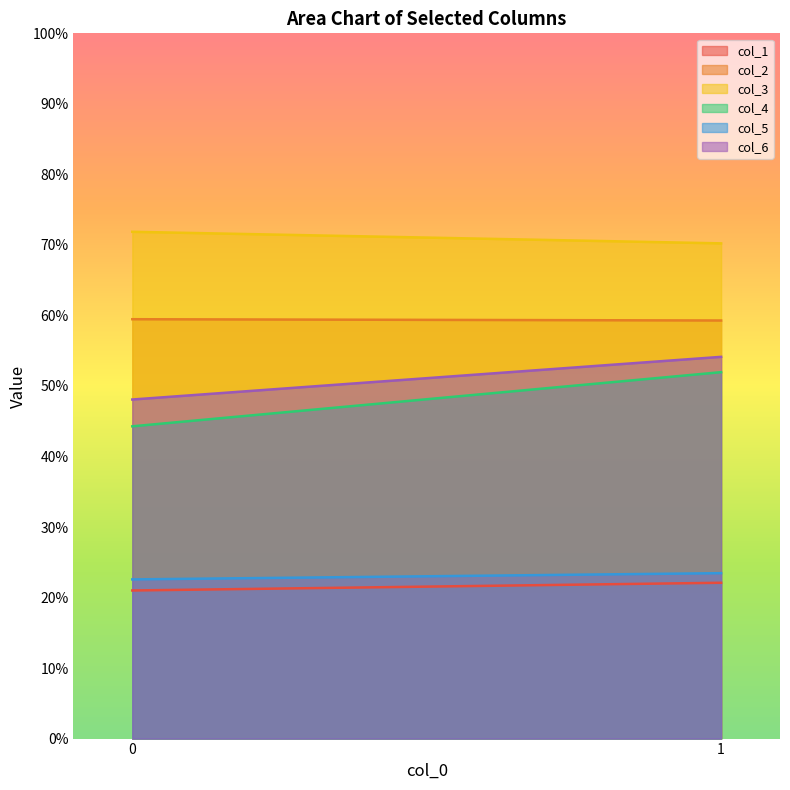

What is the approximate value of col_6 at 1?

54.1